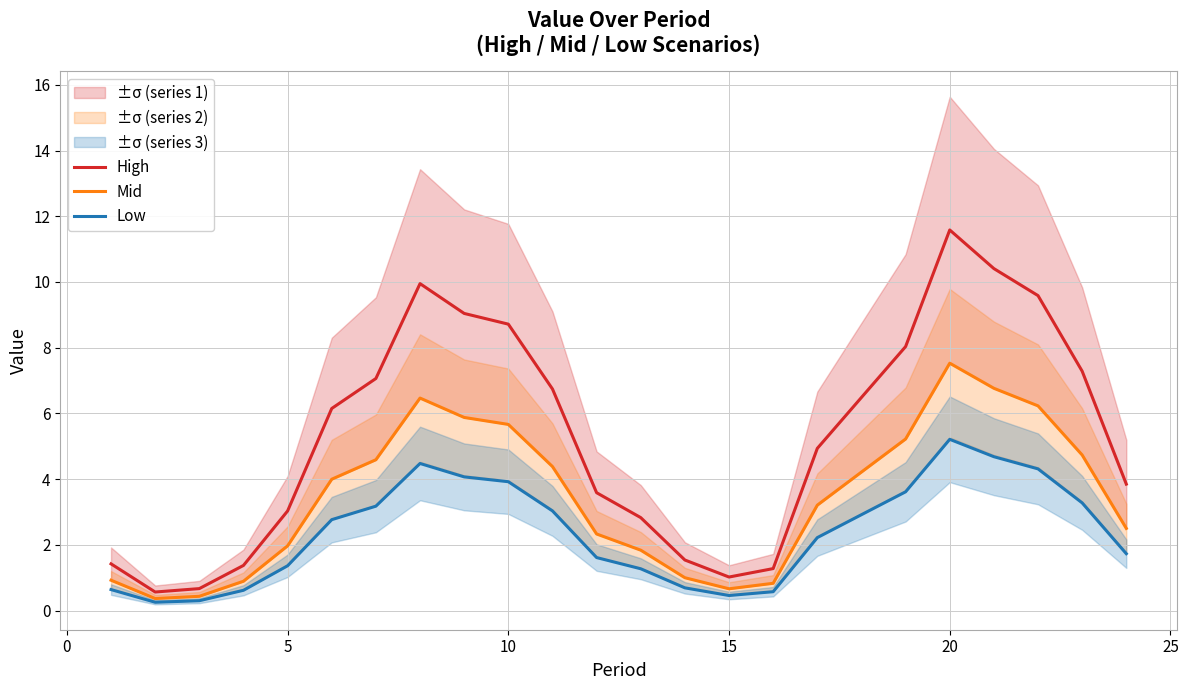

True or false: High has more than 0 points higher than both neighbors.

True